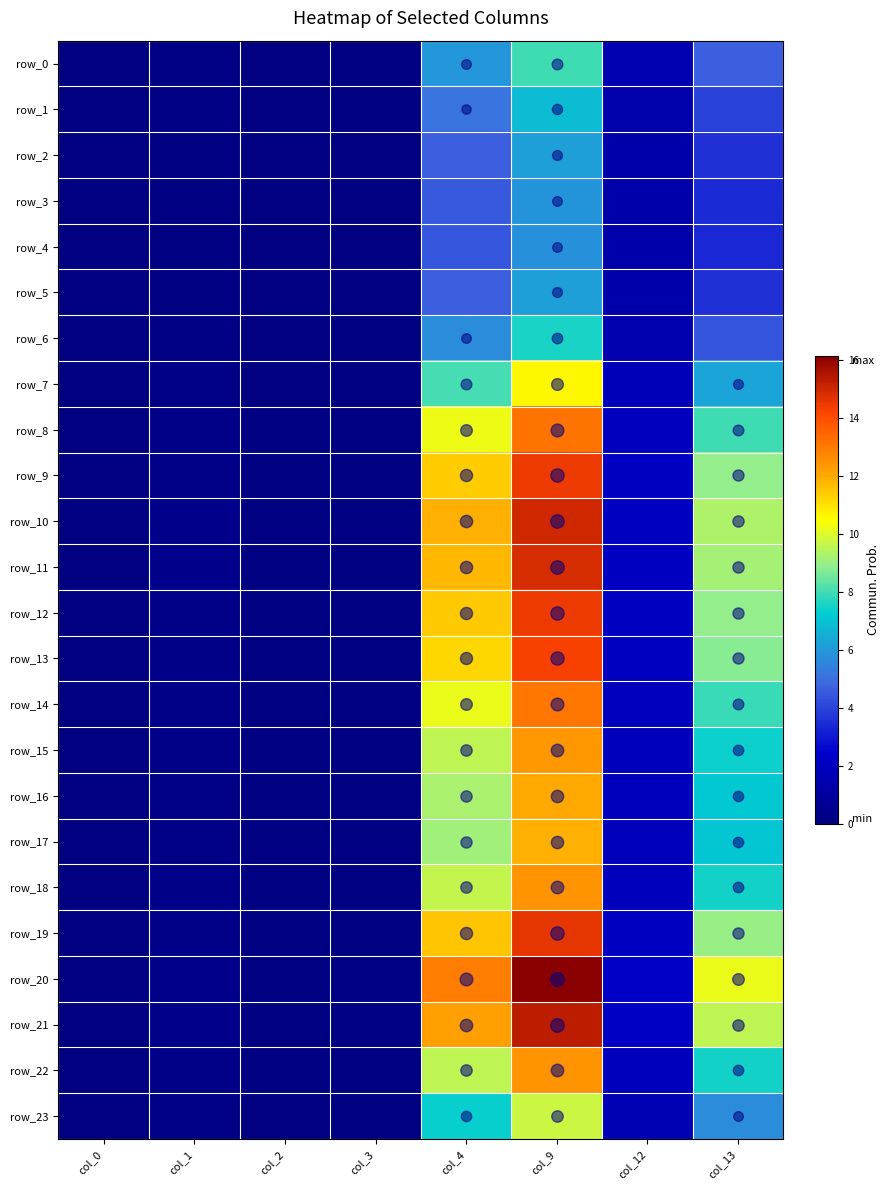

Which series has the widest spread of values?

row_20